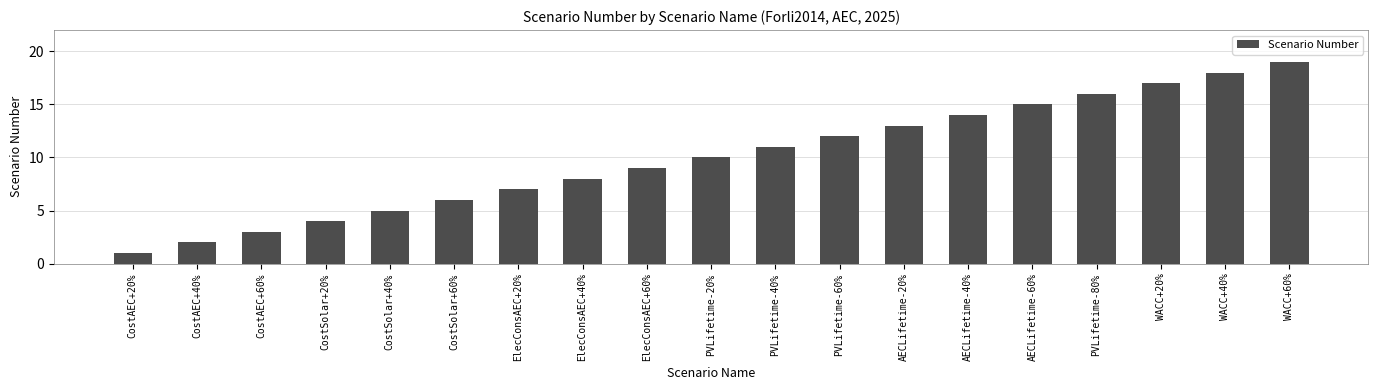

What position from the left is AECLifetime-20%?

13